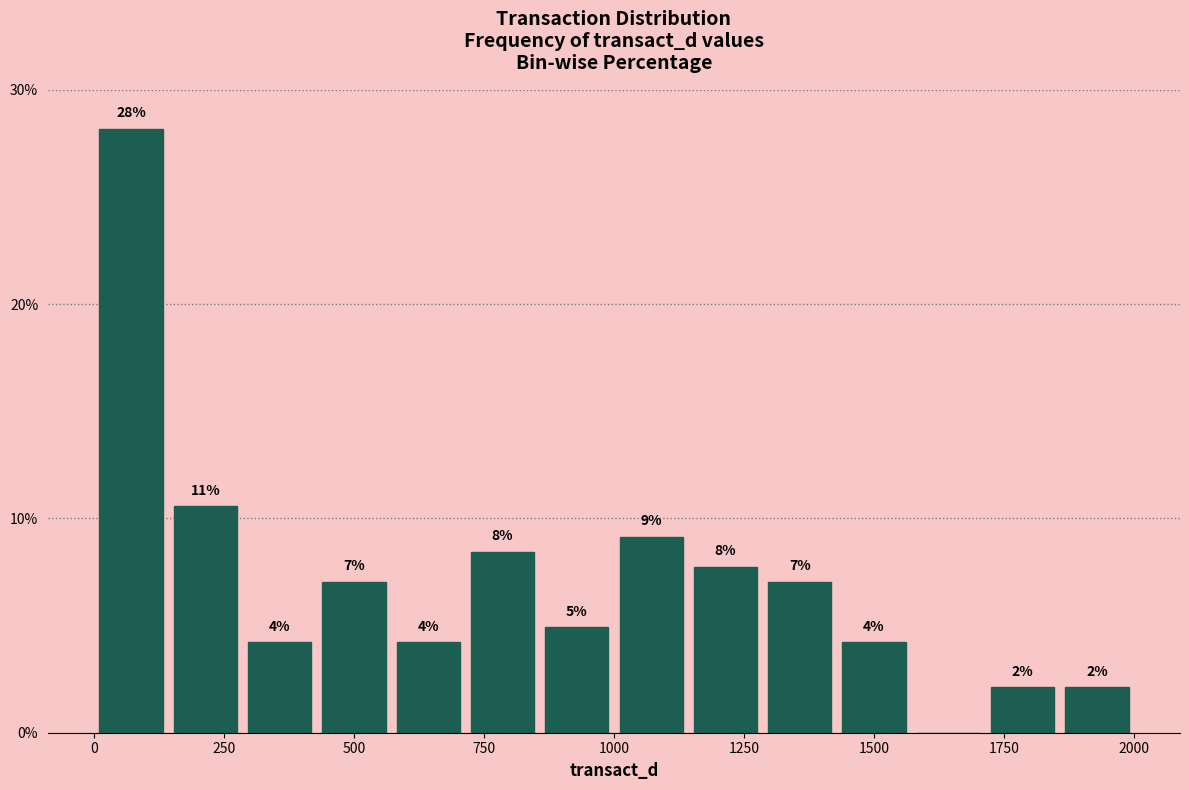

Around what value on the x-axis is the tallest bar? Give the approximate position of its centre, as read against the axis.

50